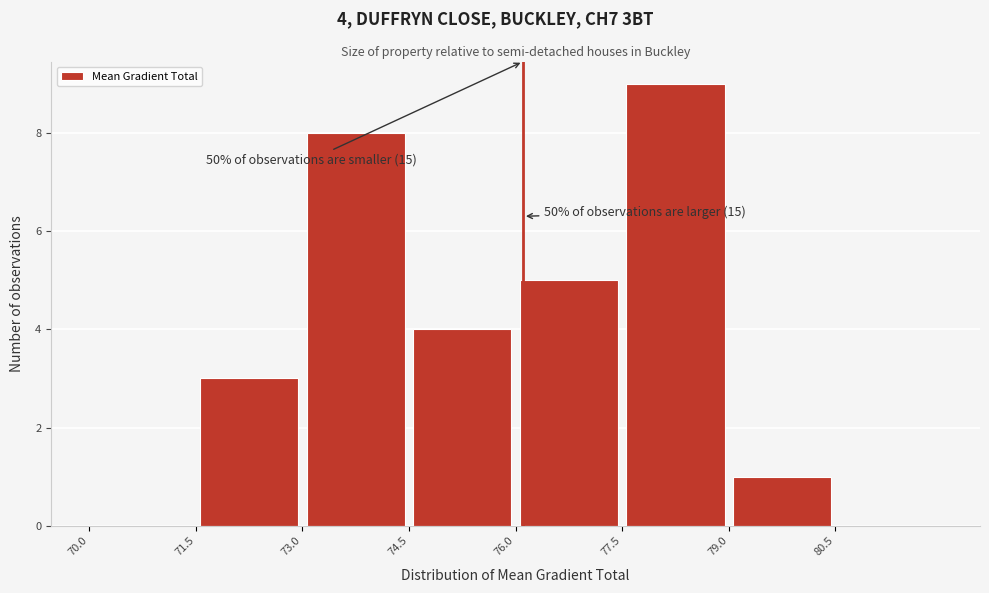

Over which range of the x-axis is the bar tallest?

77.5 to 79.0